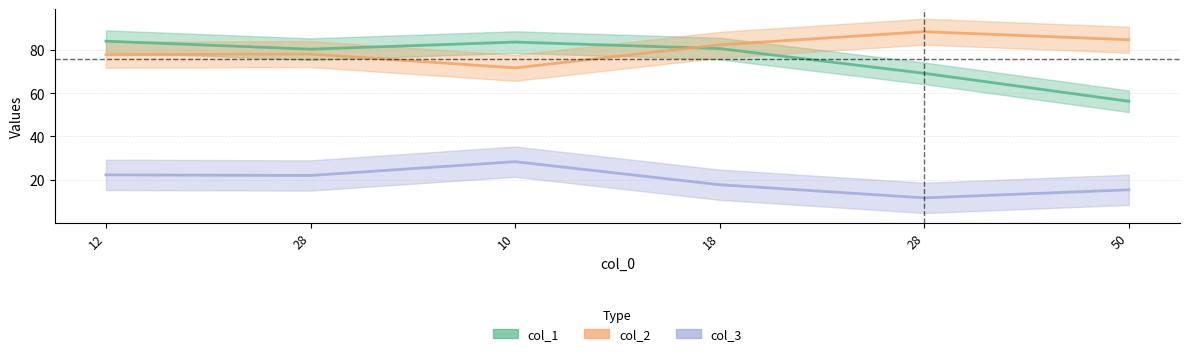

How many series are shown in this chart?

3